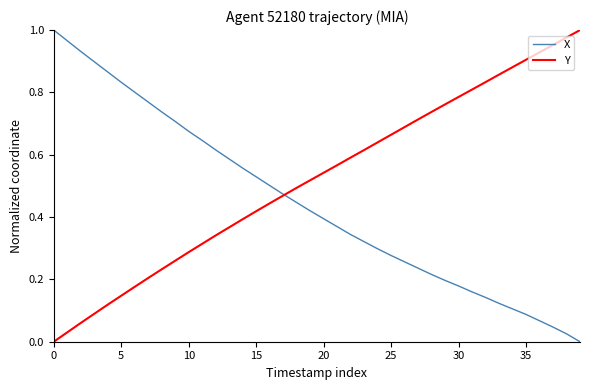

Which series has the largest total across all categories?

Y